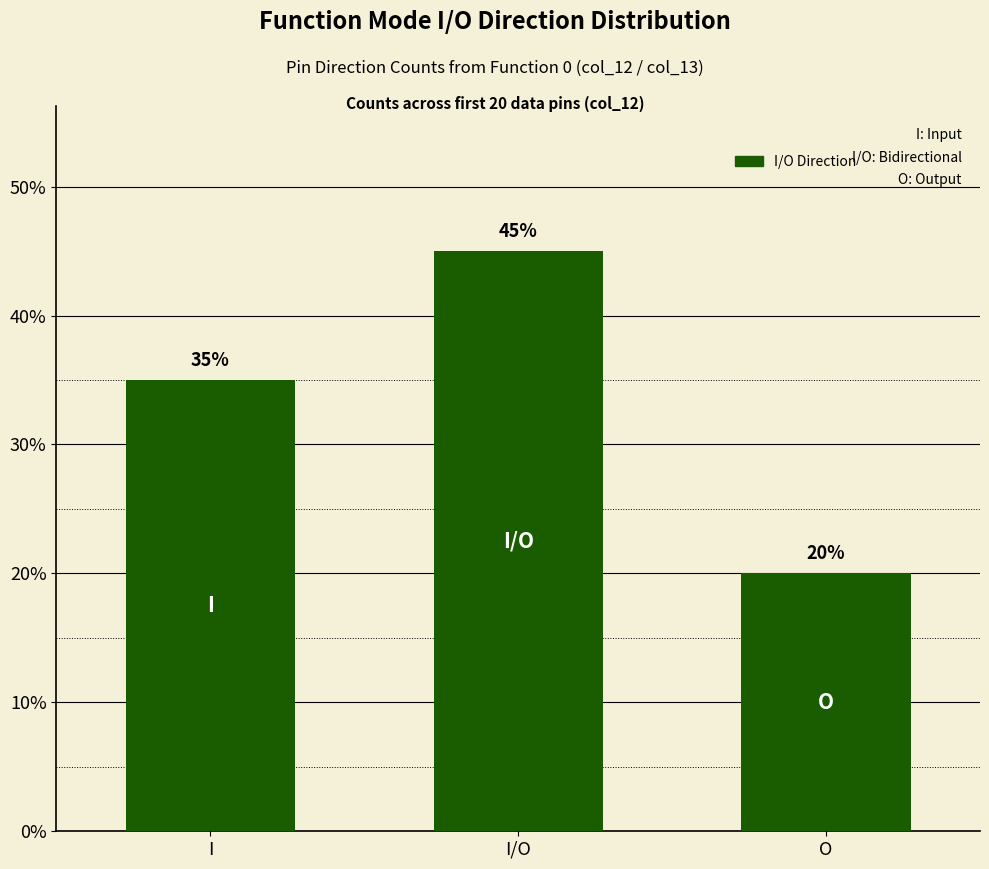

Reading left to right, transcribe all the data shown in this chart.

I=35	I/O=45	O=20